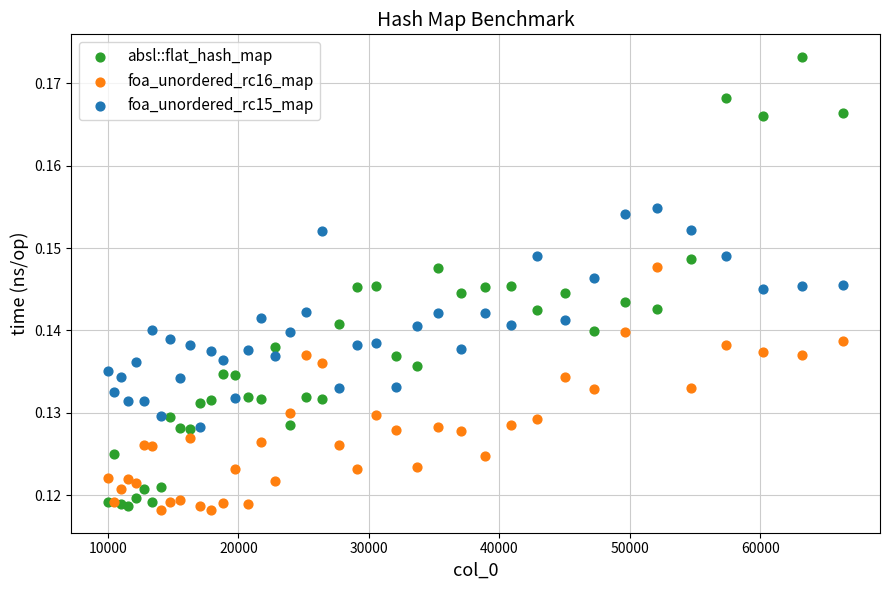

Which series has the widest spread of Y values?

absl::flat_hash_map